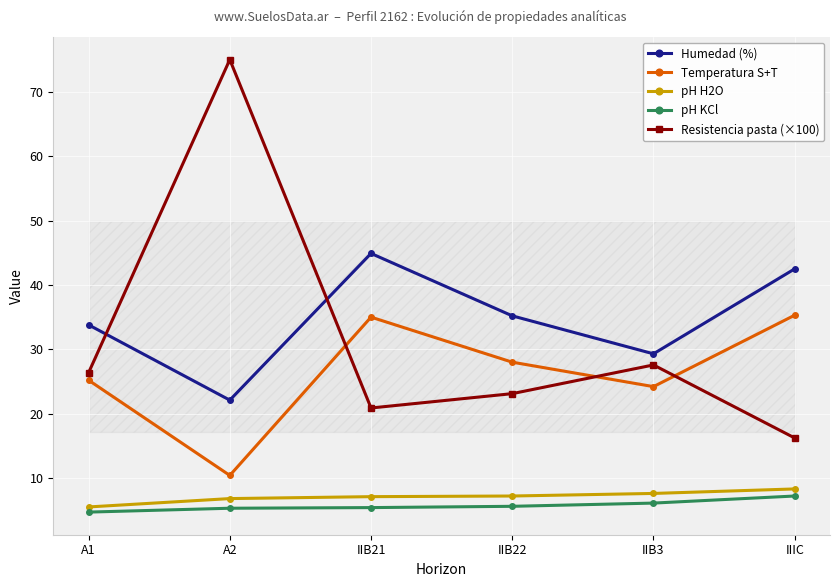

Rank the series by their maximum value, from lowest to highest.

pH KCl, pH H2O, Temperatura S+T, Humedad (%), Resistencia pasta (×100)